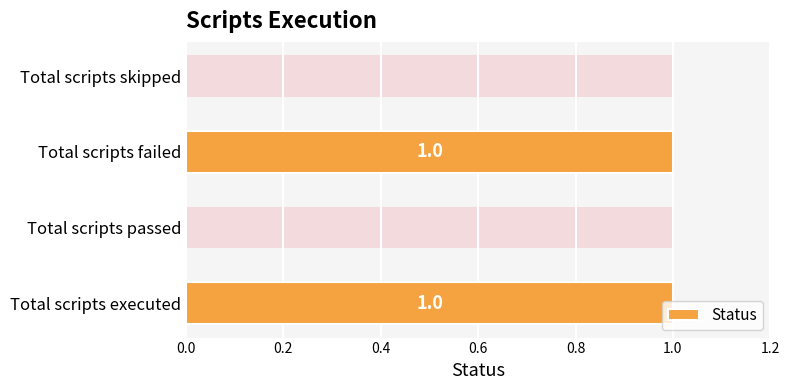

What is the greatest value displayed?

1